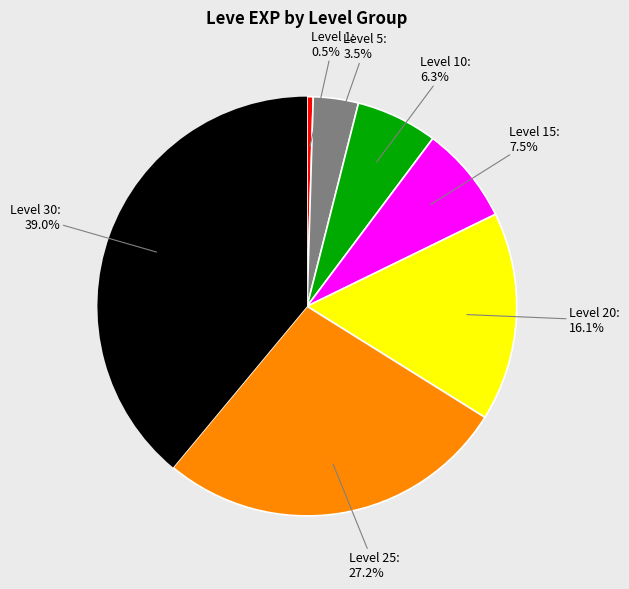

To the nearest percent, what is the average slice percentage?

14%